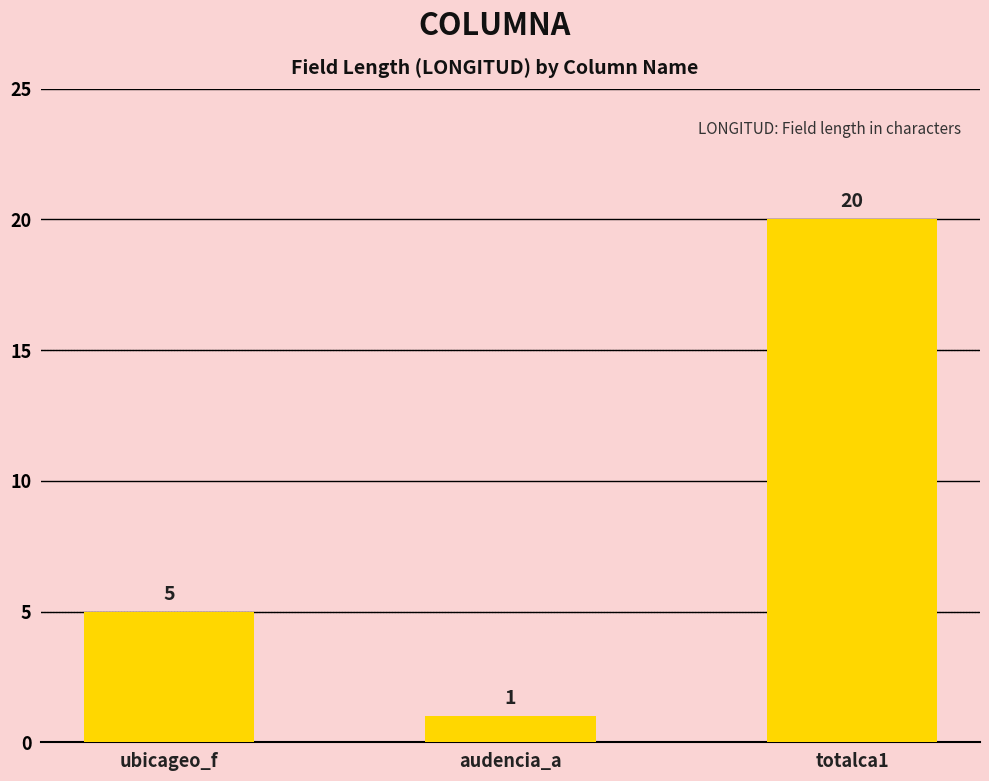

Reading left to right, what are all the values shown in this chart?

5	1	20